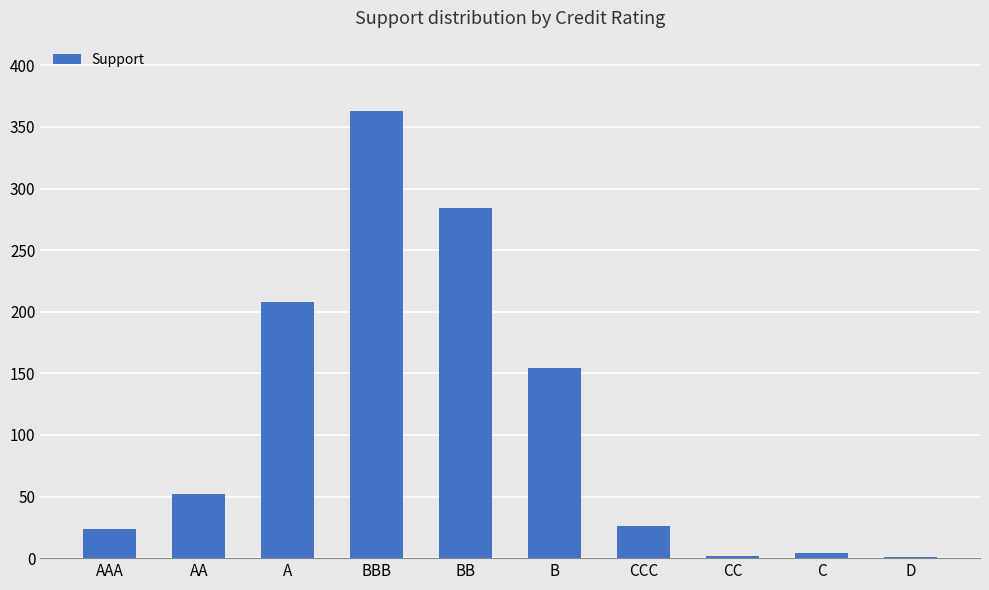

Are the bars horizontal?

No